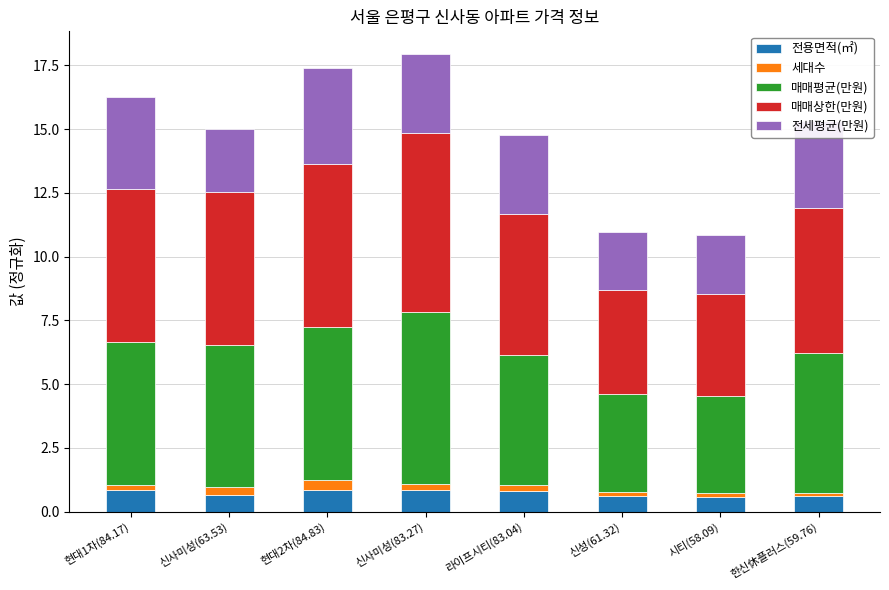

What is the maximum value for 전용면적(㎡)?

0.8